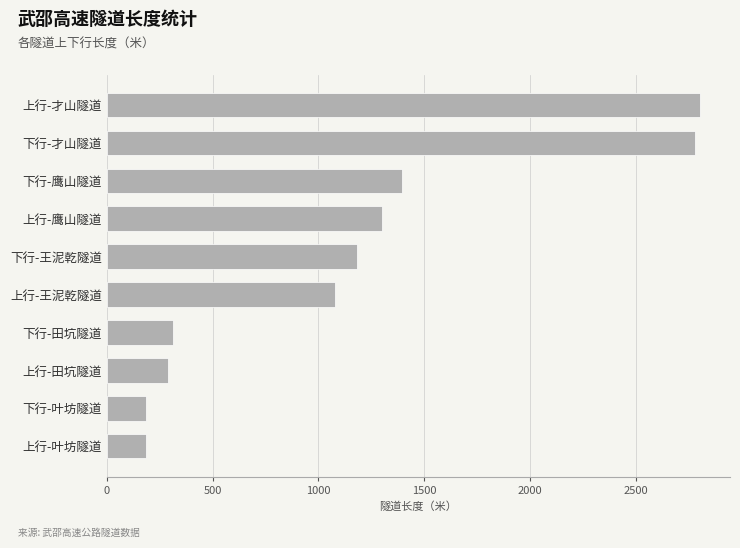

What is the minimum value shown in the chart?

184